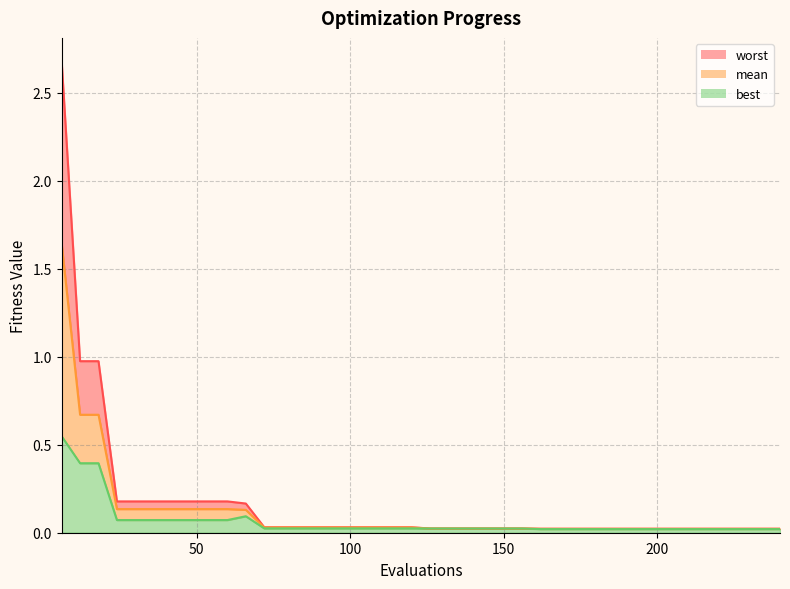

Does the chart have visible grid lines?

Yes